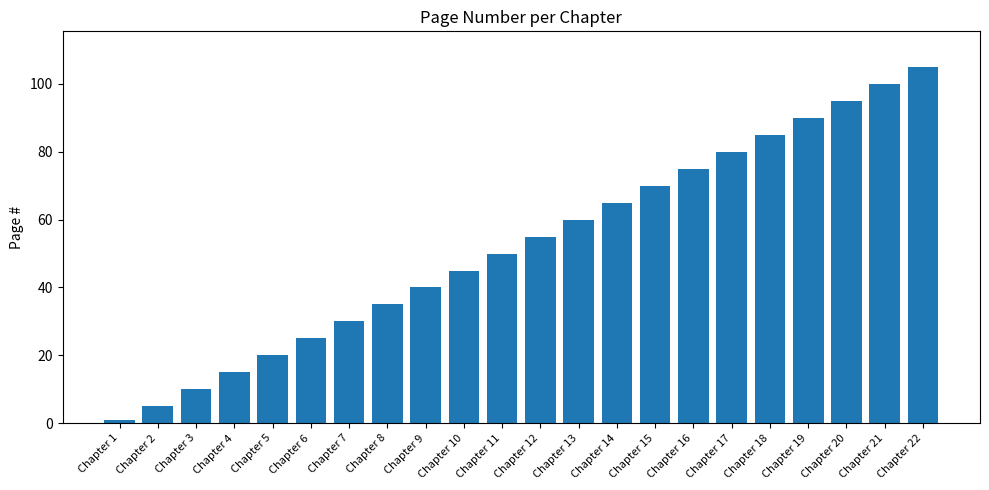

The value at Chapter 19 is 126. True or false?

False